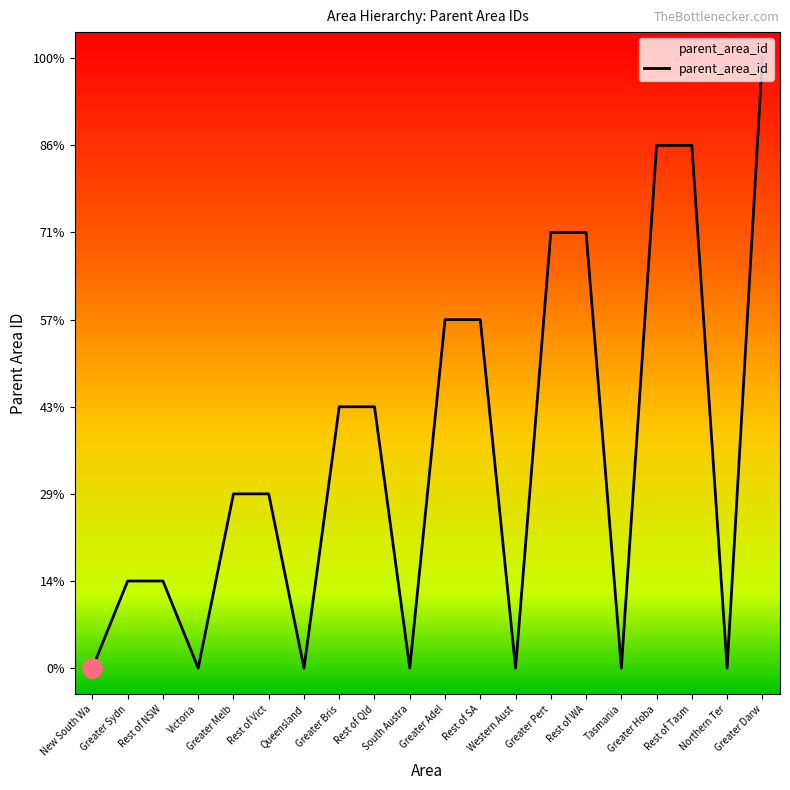

At which label does the data first exceed 2?

Greater Bris